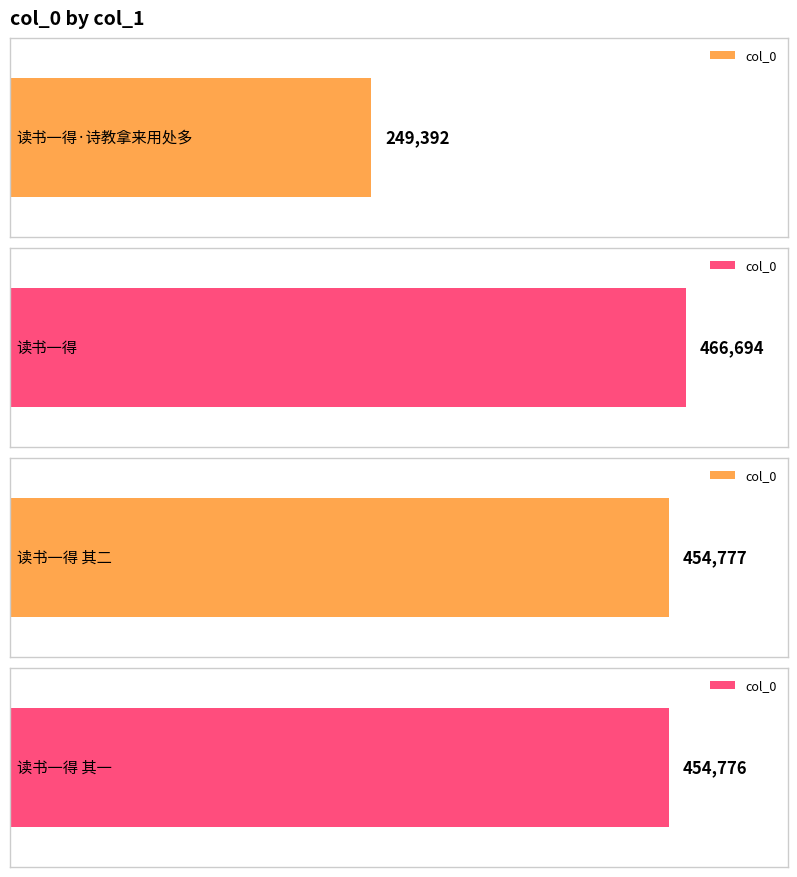

Rank the categories by value from highest to lowest.

读书一得, 读书一得 其二, 读书一得 其一, 读书一得·诗教拿来用处多